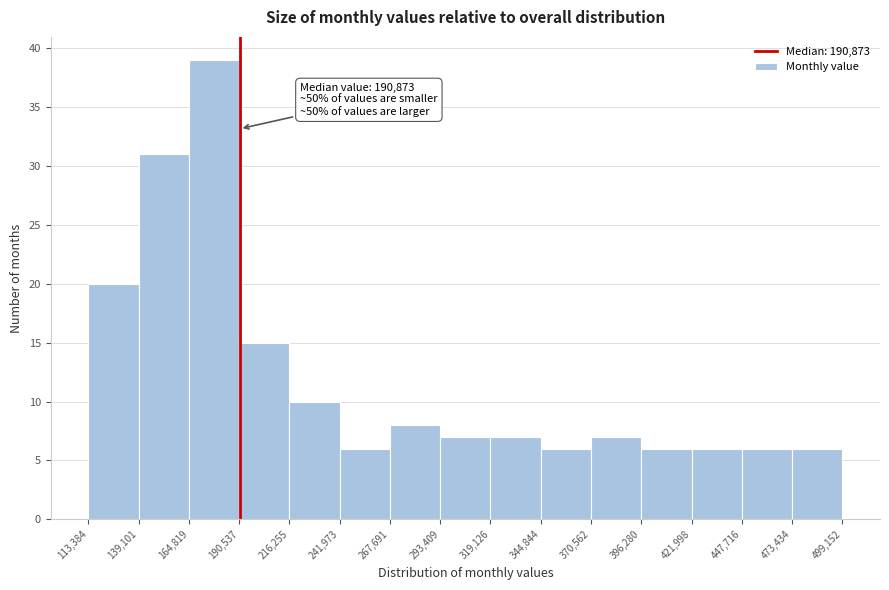

Over which range of the x-axis is the bar tallest?

164,819 to 190,537